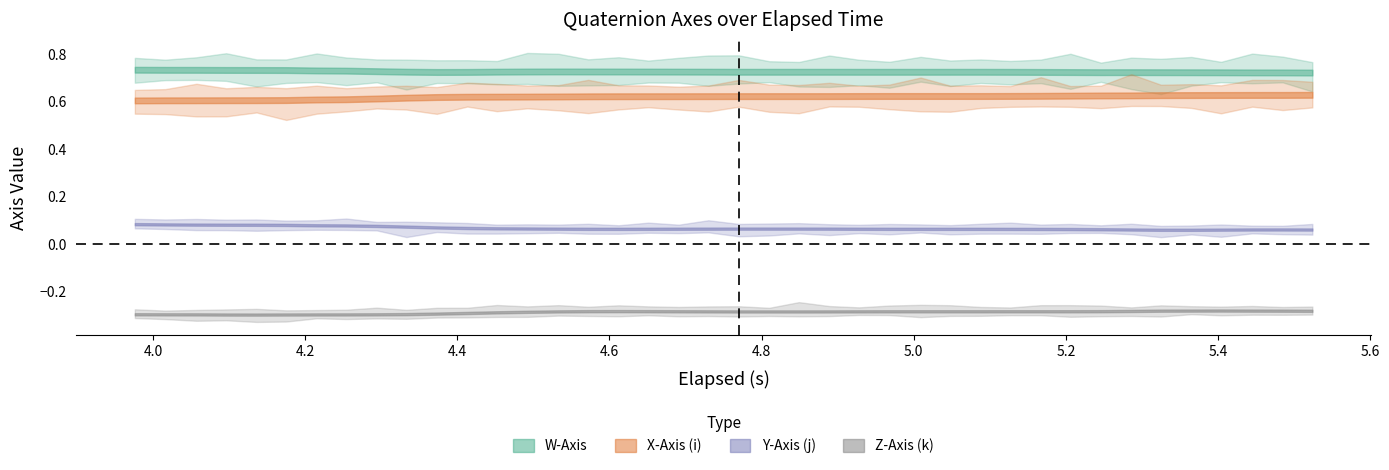

The value of Z-Axis (k) at 8 is -0.5. True or false?

False